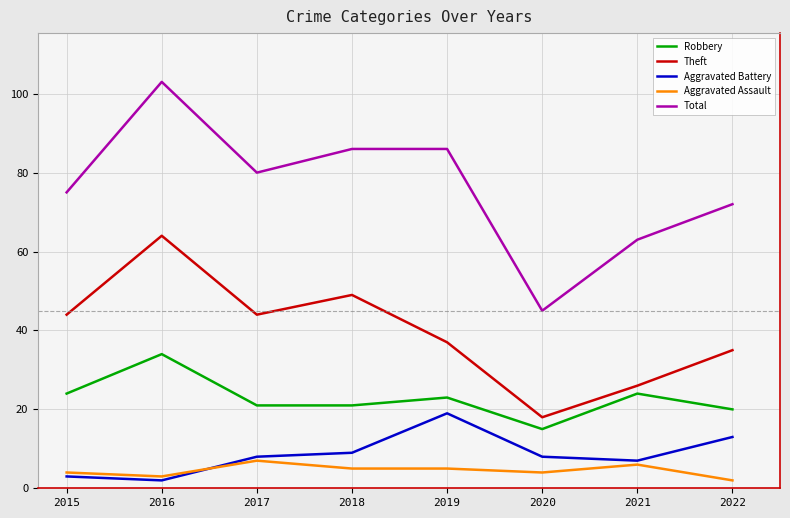

Is this an area chart (filled region under the line)?

No